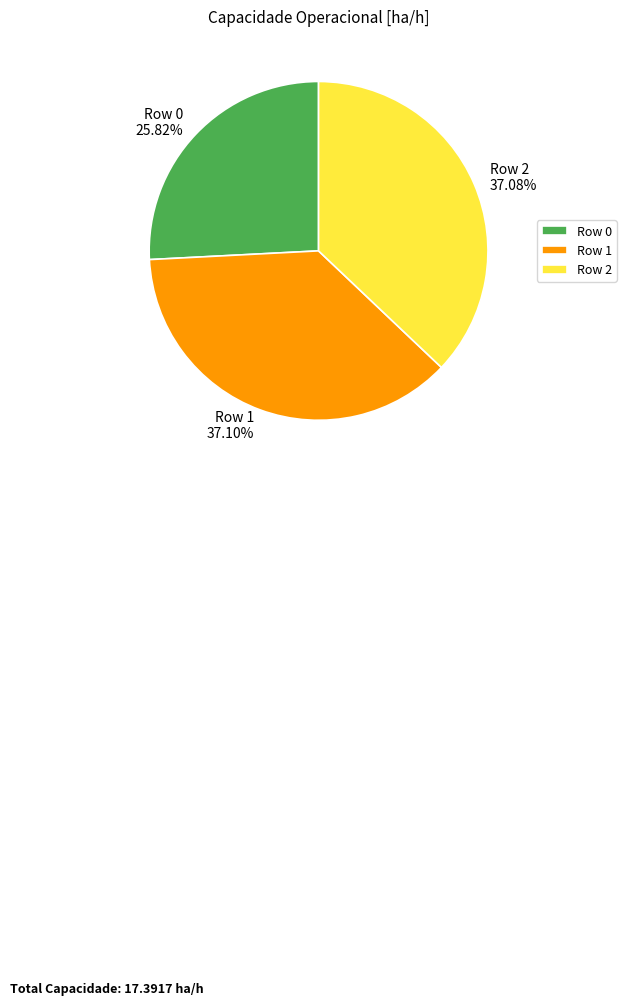

To the nearest percent, what is the combined percentage of Row 2 and Row 0?

63%